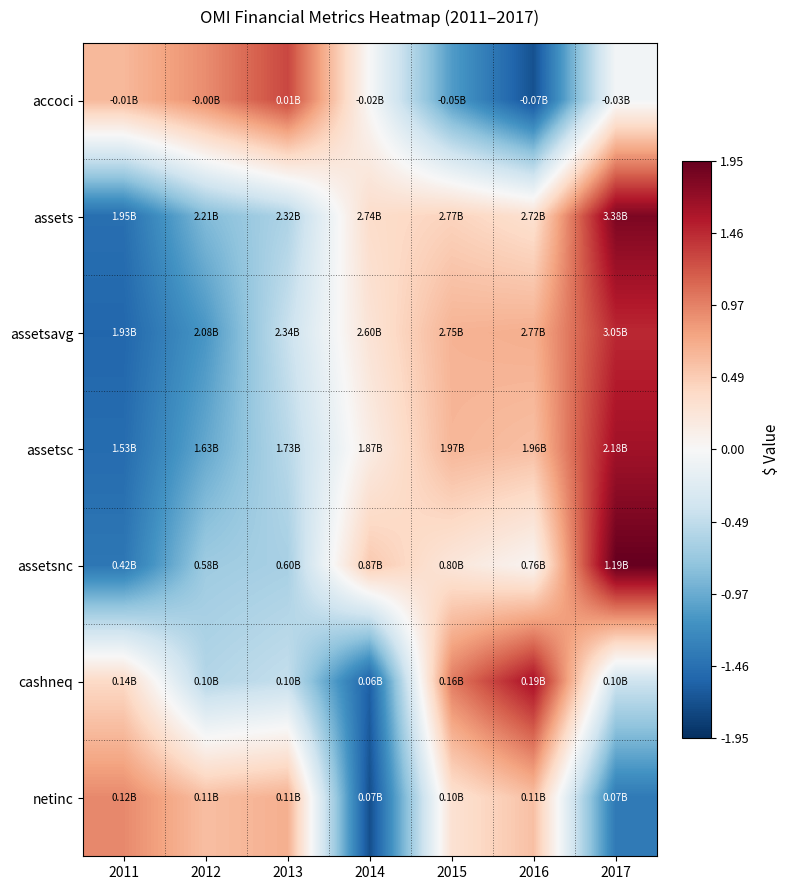

What is the difference between the highest and lowest values at 2012?

2.0